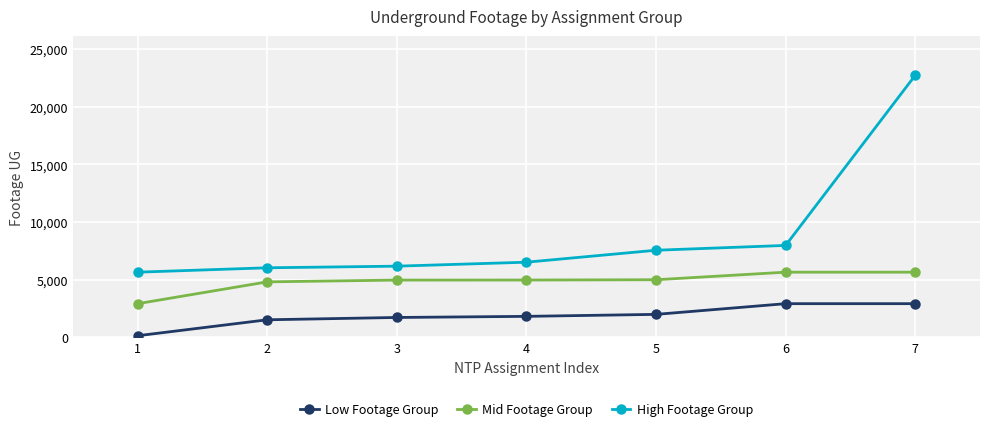

The value of Mid Footage Group at 7 is 9696. True or false?

False